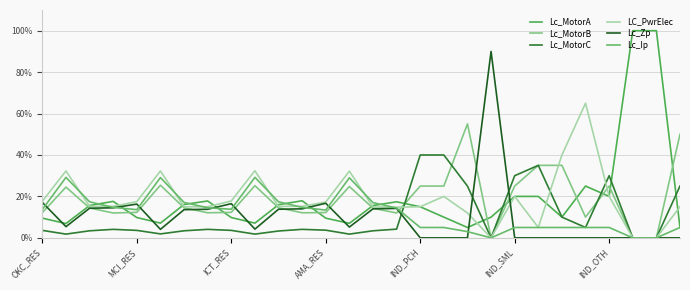

Reading left to right, transcribe all the data shown in this chart.

Lc_MotorA: 0.1	0.1	0.2	0.2	0.1	0.1	0.2	0.2	0.1	0.1	0.2	0.2	0.1	0.1	0.2	0.2	0.1	0.1	0.1	0.1	0.2	0.2	0.1	0.2	0.2	1.0	1.0	0.1
Lc_MotorB: 0.1	0.2	0.1	0.1	0.1	0.3	0.1	0.1	0.1	0.3	0.1	0.1	0.1	0.2	0.1	0.1	0.2	0.2	0.6	0.0	0.2	0.3	0.3	0.1	0.2	0.0	0.0	0.5
Lc_MotorC: 0.0	0.0	0.0	0.0	0.0	0.0	0.0	0.0	0.0	0.0	0.0	0.0	0.0	0.0	0.0	0.0	0.4	0.4	0.2	0.0	0.3	0.3	0.1	0.1	0.3	0.0	0.0	0.2
LC_PwrElec: 0.2	0.3	0.2	0.2	0.2	0.3	0.1	0.1	0.2	0.3	0.2	0.2	0.2	0.3	0.1	0.1	0.1	0.2	0.1	0.0	0.2	0.1	0.4	0.7	0.2	0.0	0.0	0.1
Lc_Zp: 0.2	0.1	0.1	0.1	0.2	0.0	0.1	0.1	0.2	0.0	0.1	0.1	0.2	0.1	0.1	0.1	0.0	0.0	0.0	0.9	0.0	0.0	0.0	0.0	0.0	0.0	0.0	0.0
Lc_Ip: 0.1	0.3	0.2	0.1	0.1	0.3	0.2	0.1	0.1	0.3	0.2	0.1	0.1	0.3	0.2	0.1	0.1	0.1	0.0	0.0	0.1	0.1	0.1	0.1	0.1	0.0	0.0	0.1